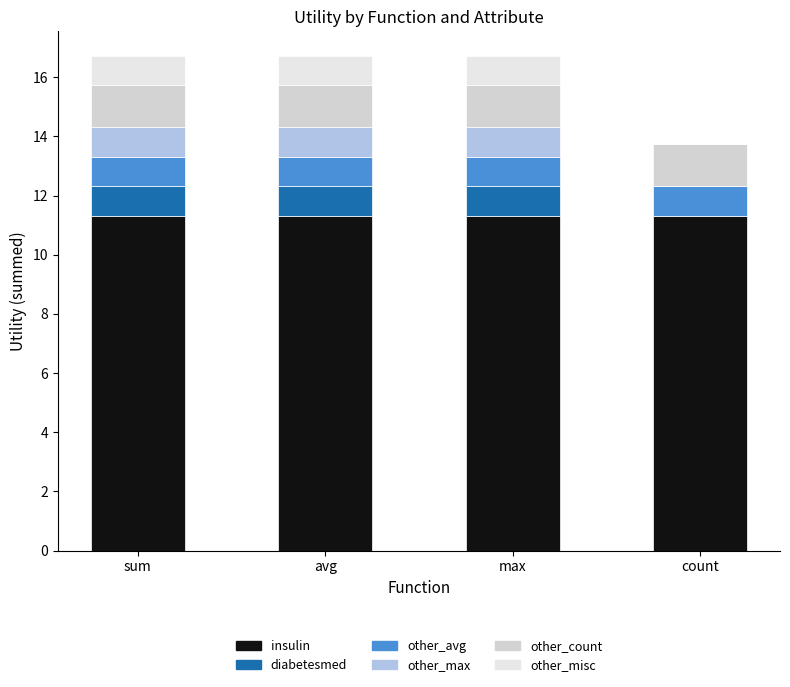

How many distinct data groups are displayed?

6